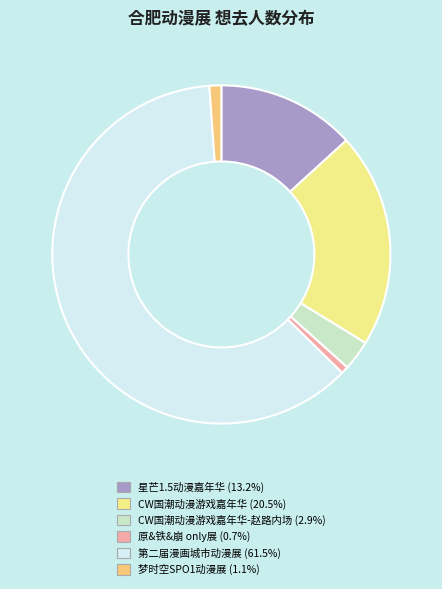

Is CW国潮动漫游戏嘉年华-赵路内场 (2.9%) the majority of the pie?

No